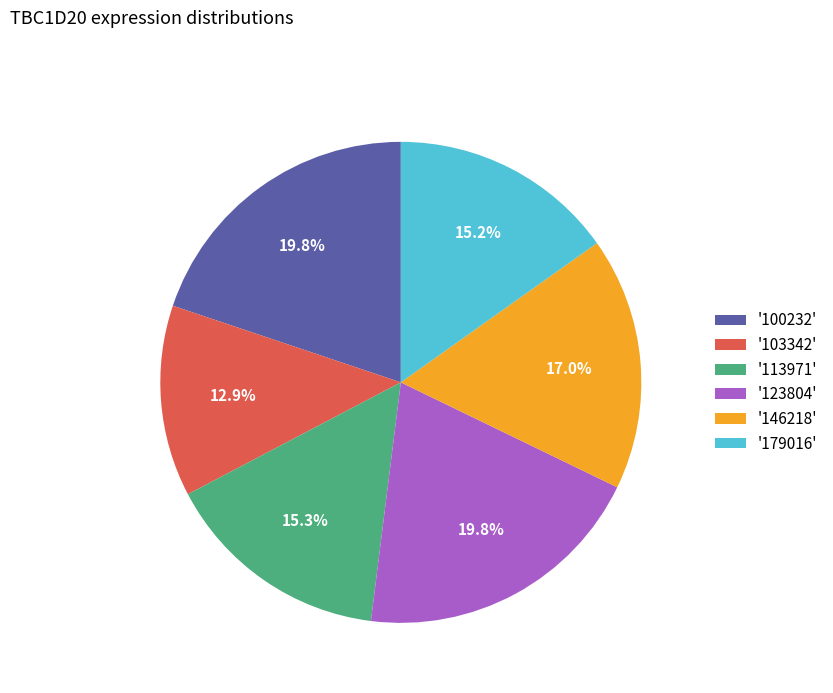

Combined, do '100232' and '179016' account for over 50%?

No